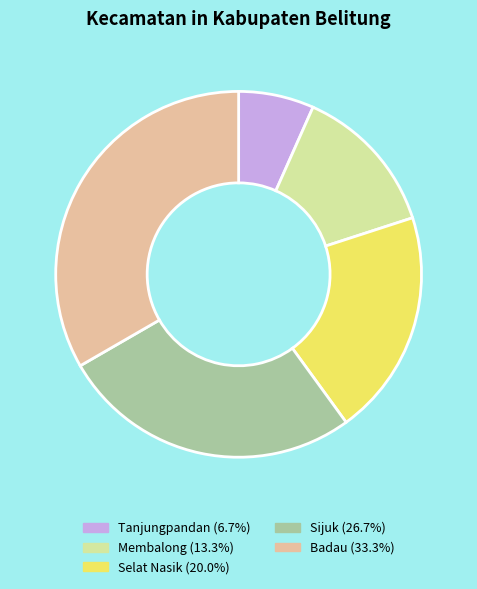

Which category has the smallest portion of the pie?

Tanjungpandan